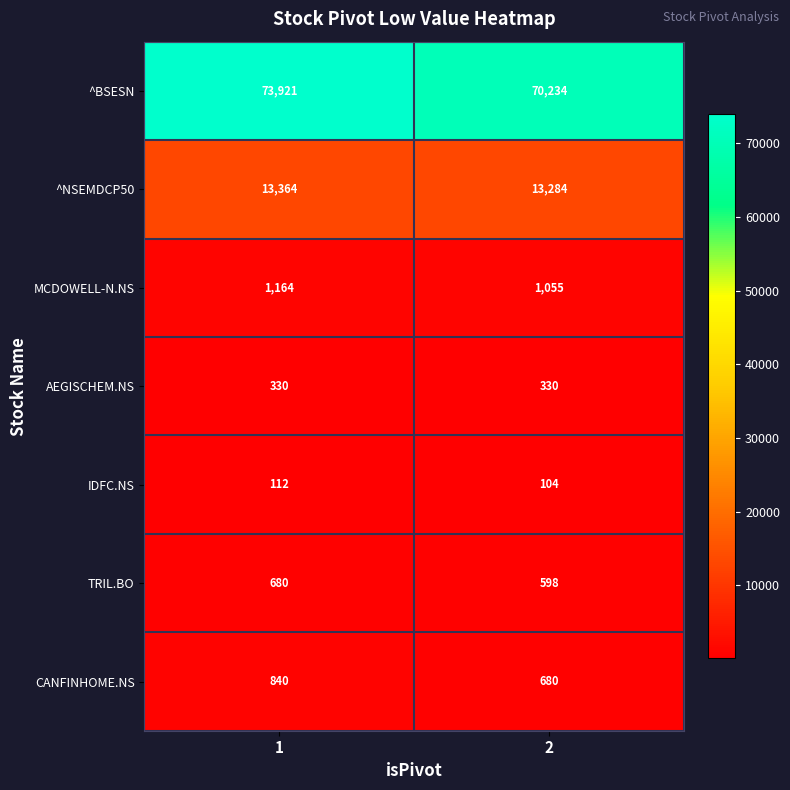

Which series has the largest range (max minus min)?

^BSESN